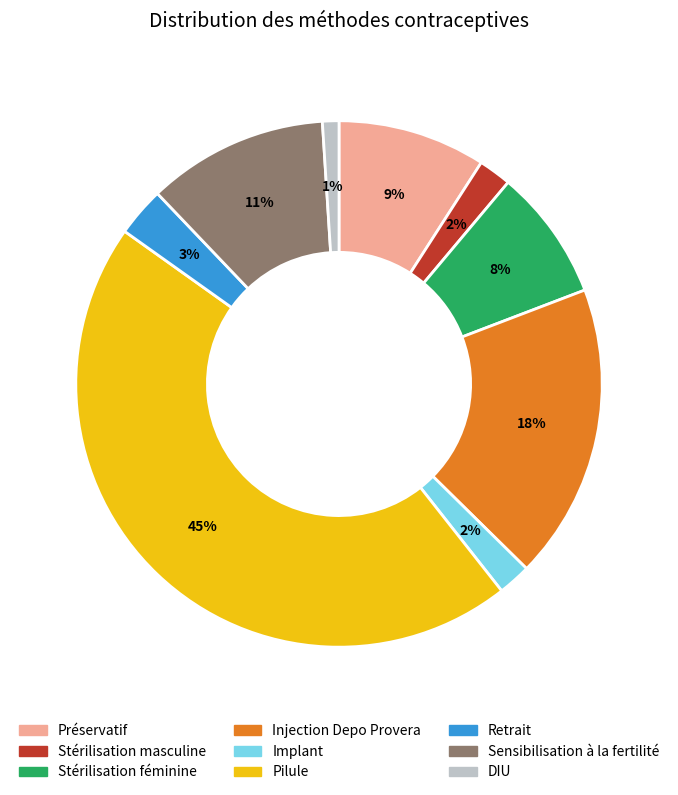

To the nearest percent, what is the difference between the largest and smallest slice percentages?

44%